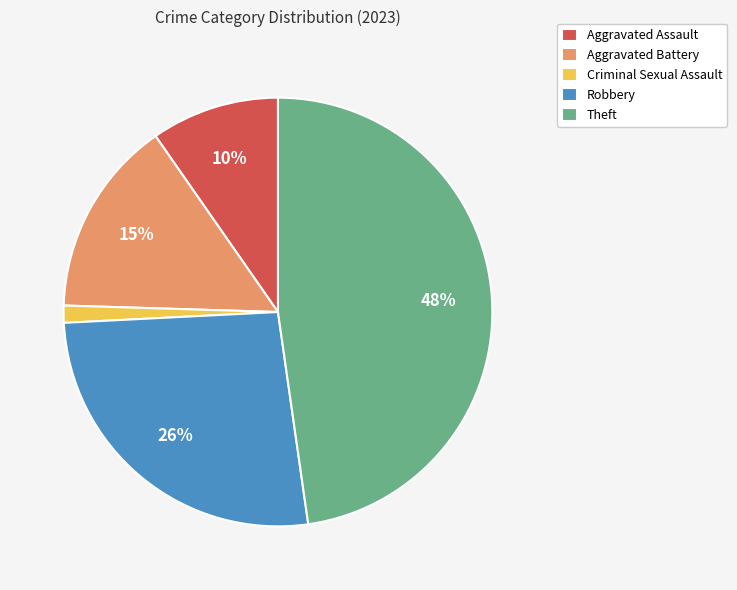

Do Aggravated Battery and Robbery together represent more than half of the pie?

No